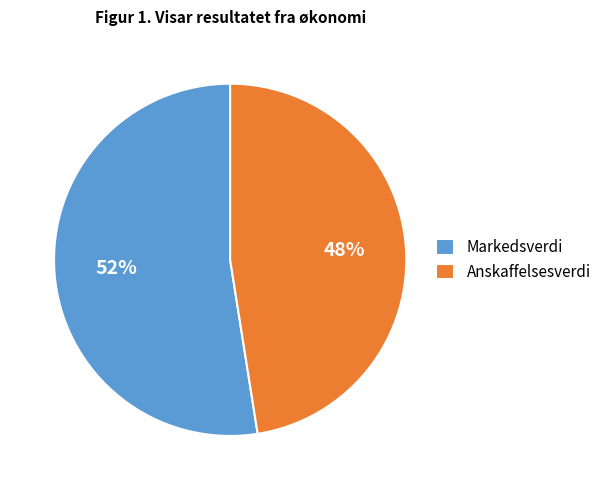

What is the ratio of the value at Anskaffelsesverdi to the value at Markedsverdi?

0.9